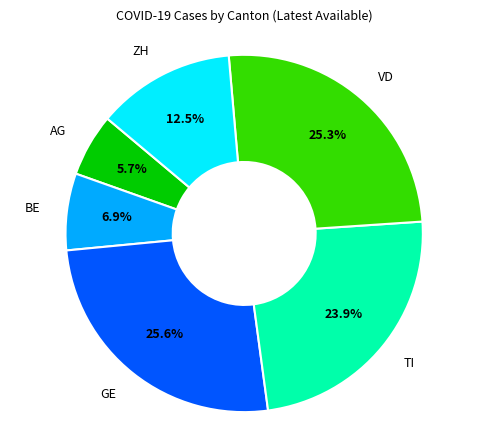

Is there any slice that represents more than half of the pie?

No